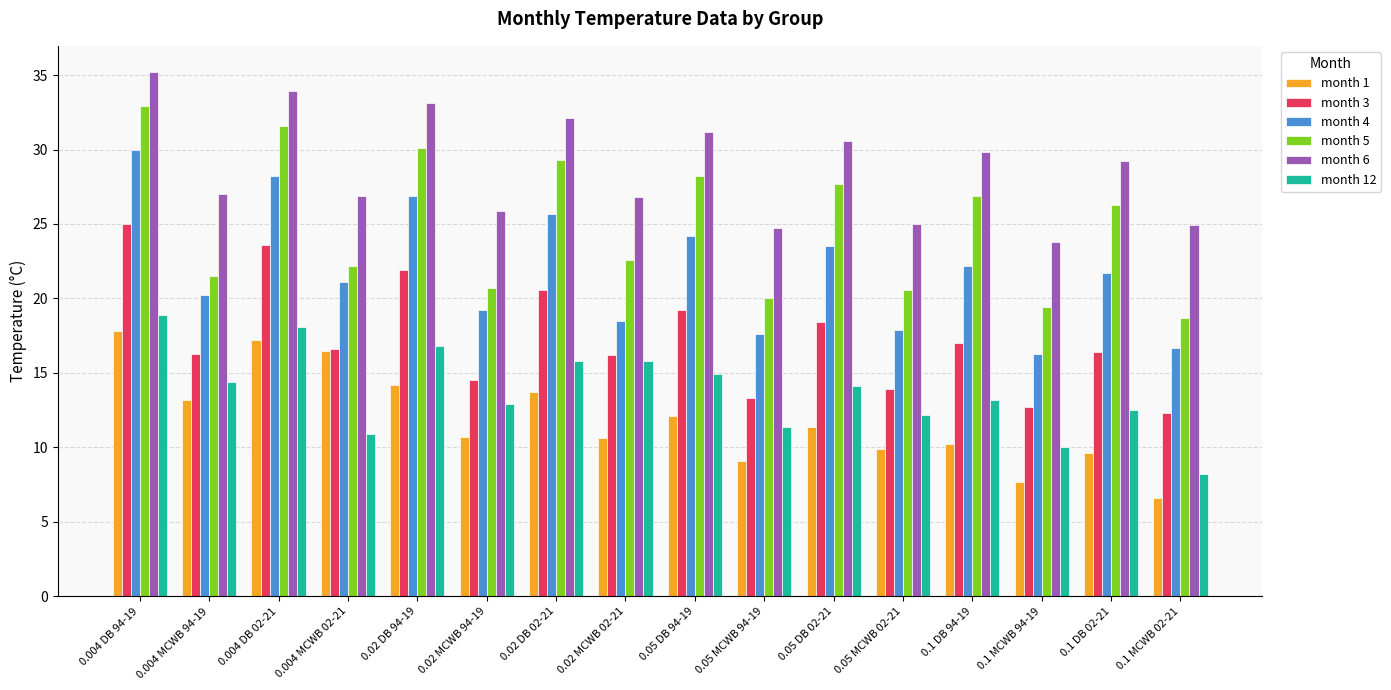

The value of month 4 at 0.004 DB 02-21 is 28.2. True or false?

True